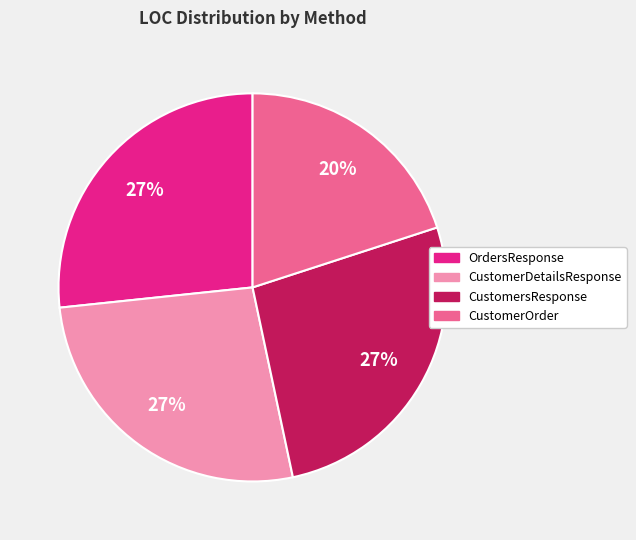

True or false: OrdersResponse accounts for 27% of the total.

True